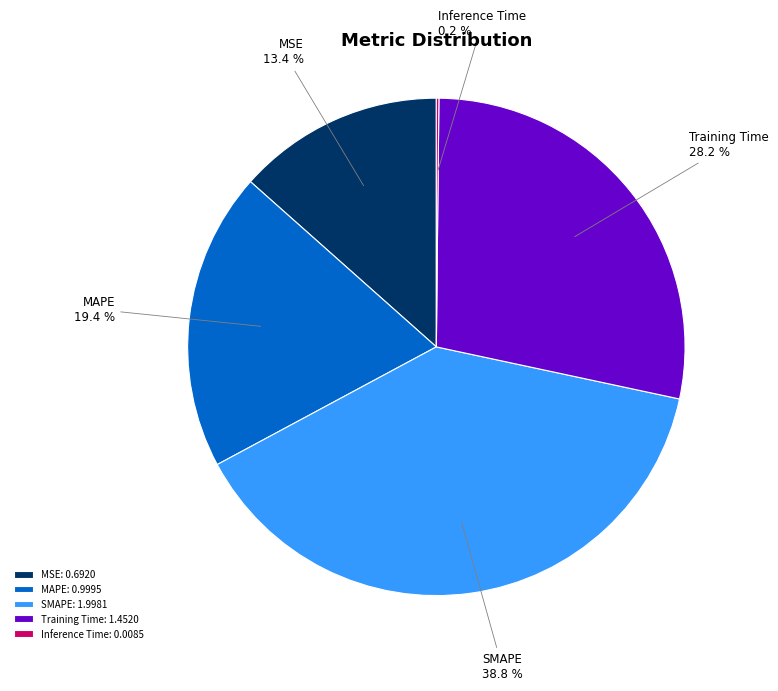

Does MSE account for over 50% of the chart?

No